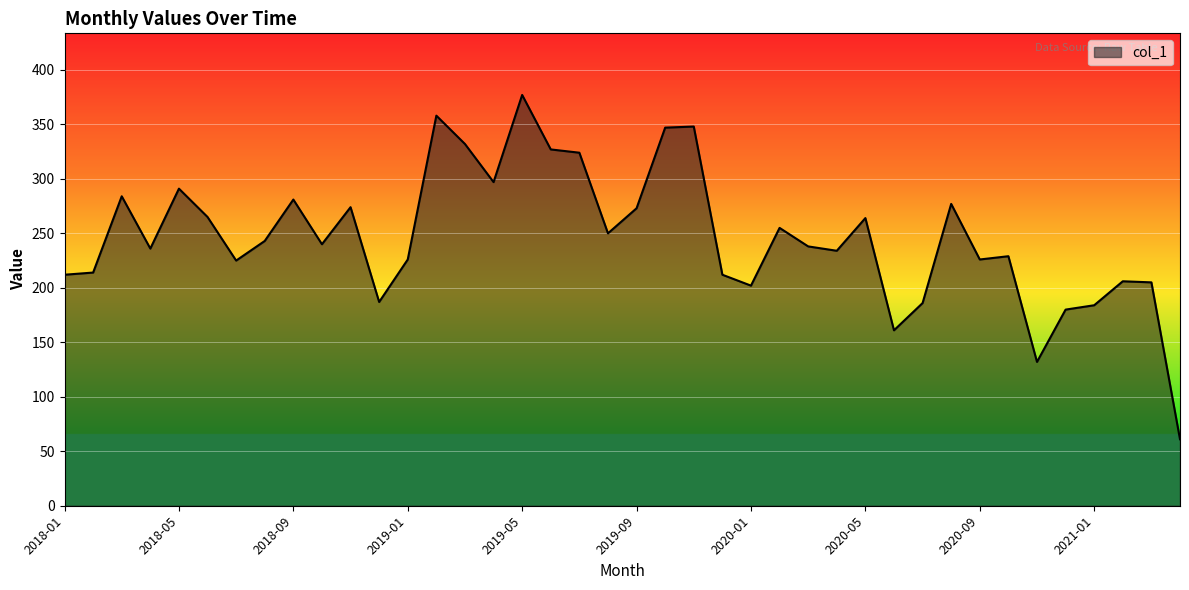

What is the smallest value displayed?

61